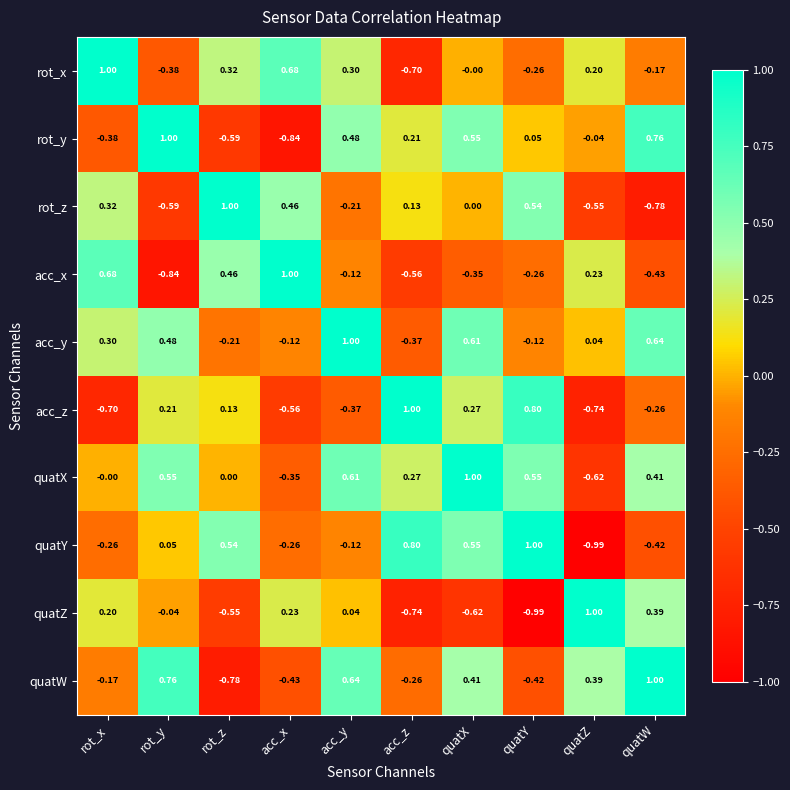

Which category has the highest value in the quatZ series?

quatZ